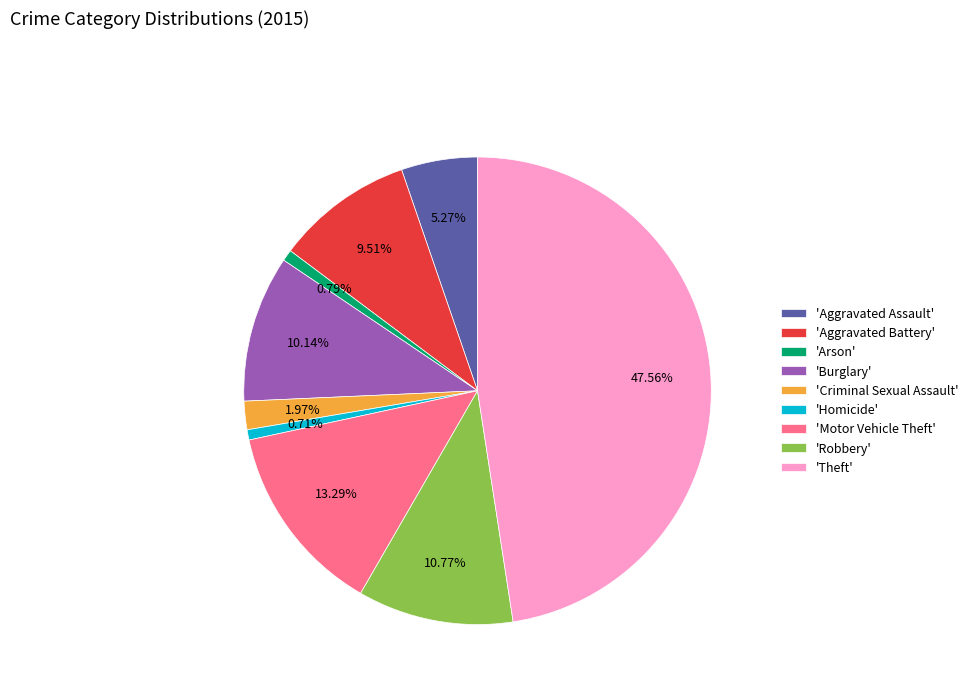

Which has a higher value, 'Criminal Sexual Assault' or 'Motor Vehicle Theft'?

'Motor Vehicle Theft'